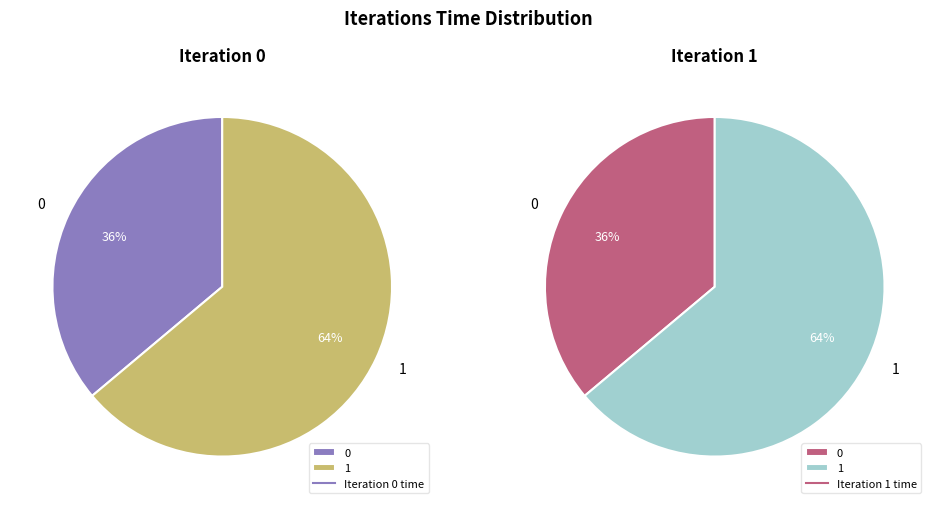

To the nearest percent, what is the average slice percentage?

50%